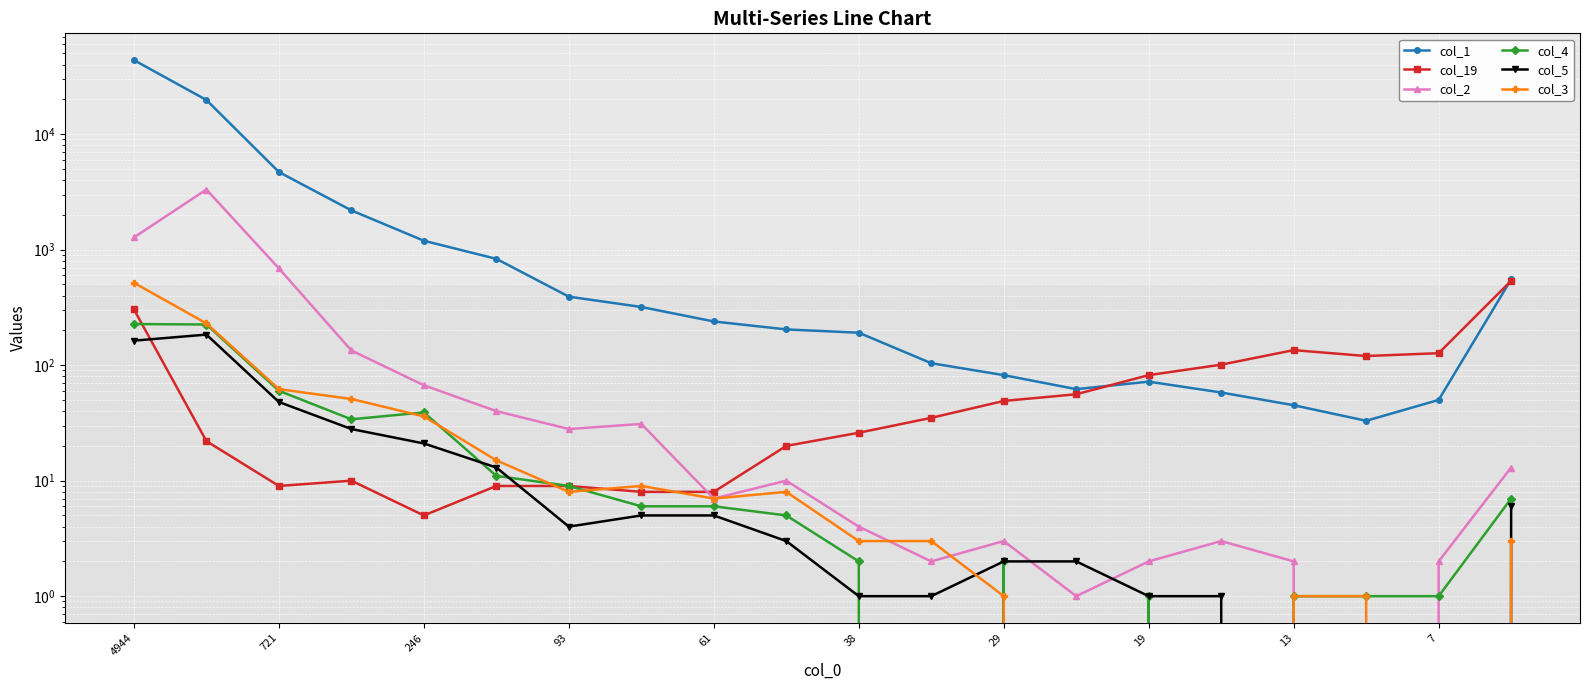

What is the maximum value for col_1?

43766